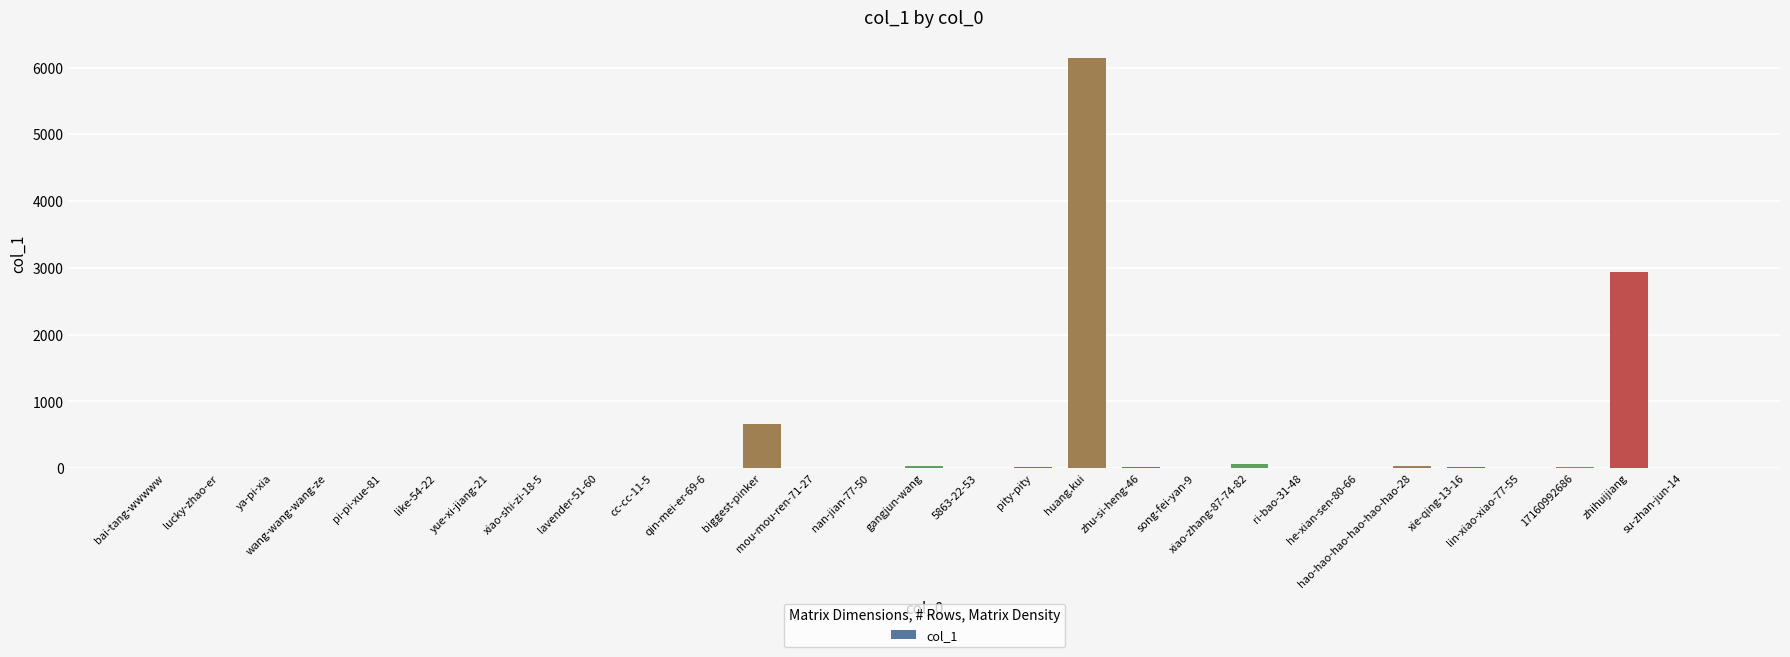

Is it true that the value at biggest-pinker is 949?

False